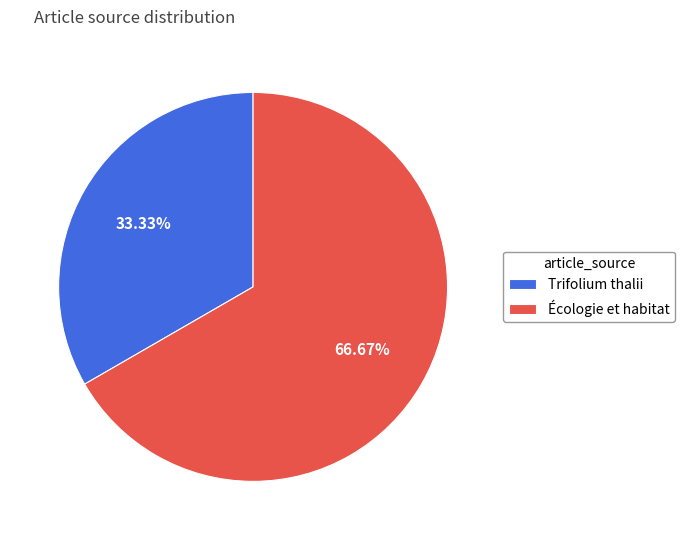

Which has a higher value, Trifolium thalii or Écologie et habitat?

Écologie et habitat